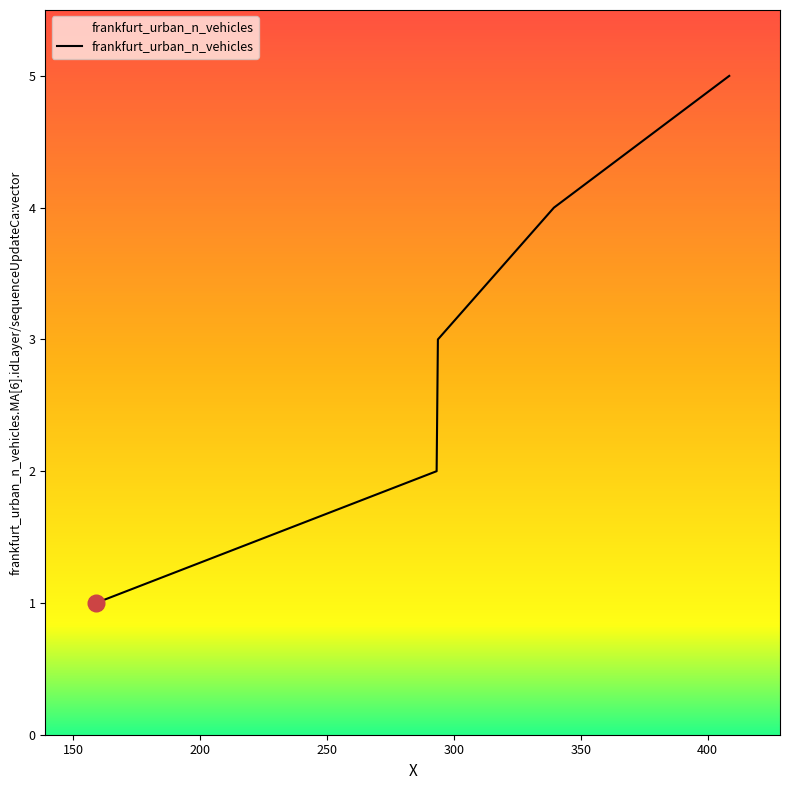

True or false: the data has more than 1 interior local peaks.

False